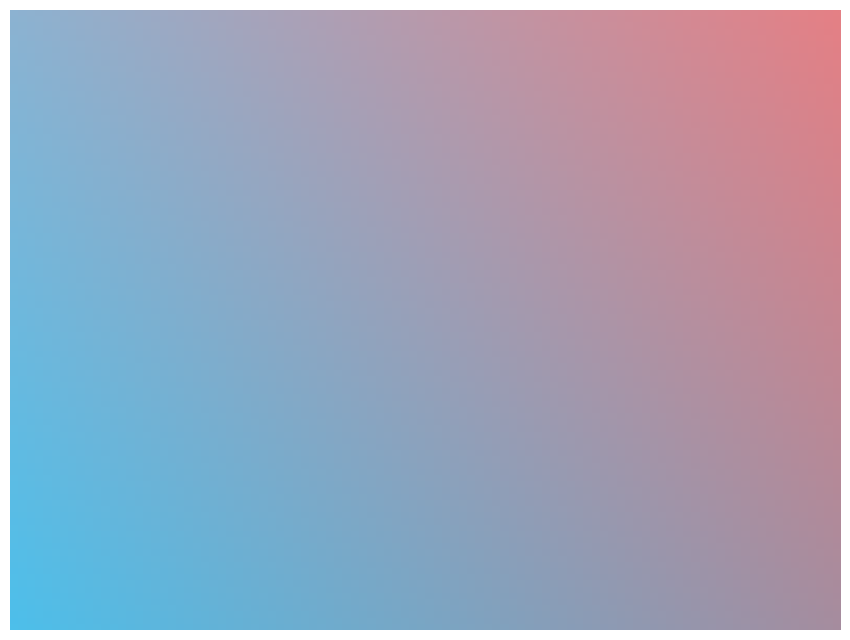

The APOS slice represents 14% of the pie. True or false?

False